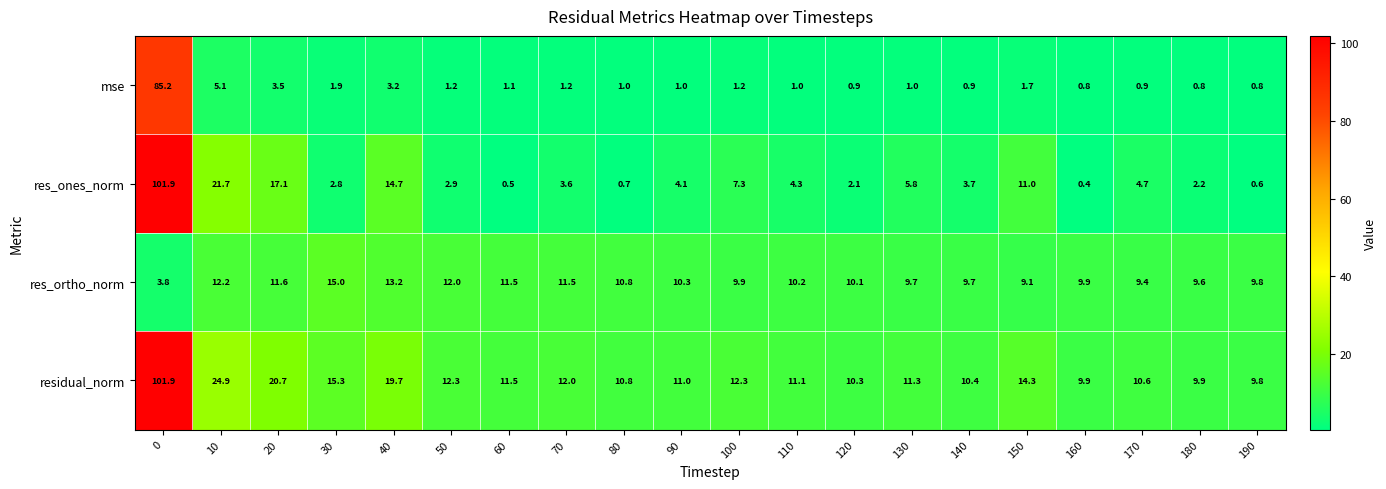

Which series has the widest spread of values?

res_ones_norm